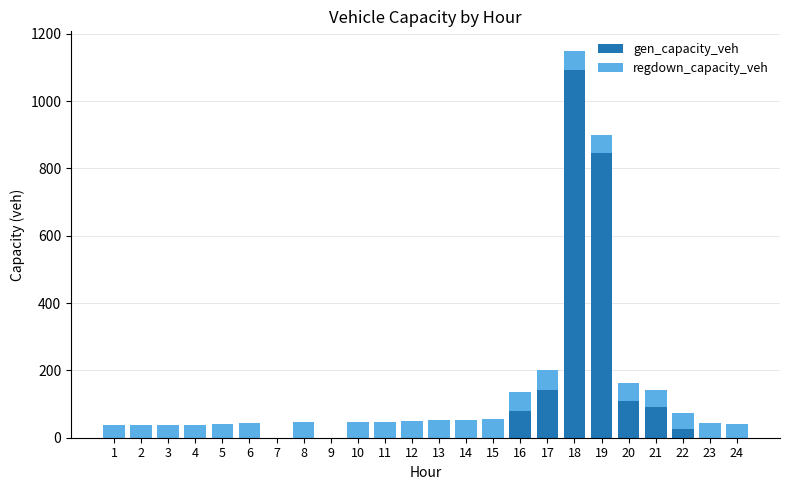

True or false: gen_capacity_veh has a value of 26.2 at 22.

True